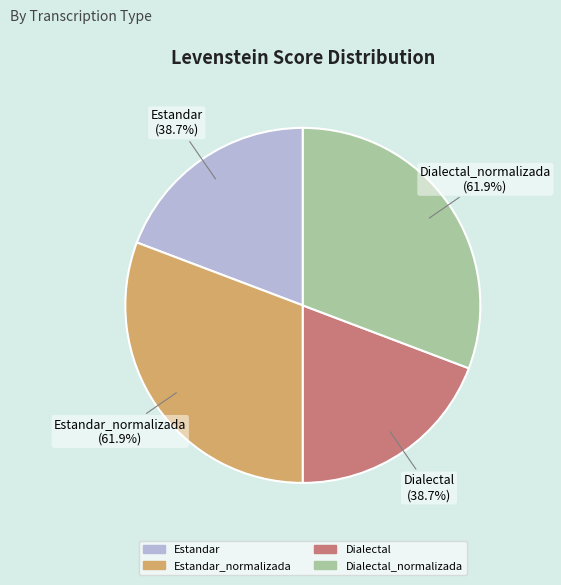

Does any single category account for the majority?

No